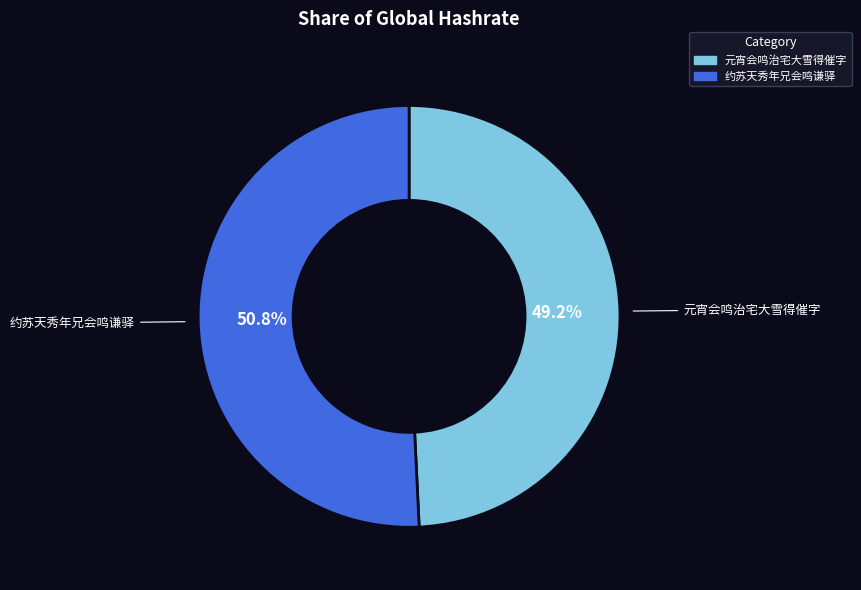

Which has a higher value, 元宵会鸣治宅大雪得催字 or 约苏天秀年兄会鸣谦驿?

约苏天秀年兄会鸣谦驿